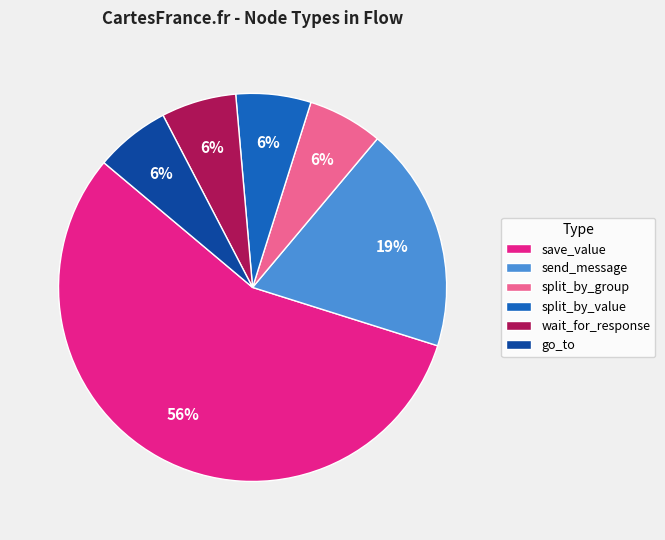

Between save_value and send_message, which is larger?

save_value